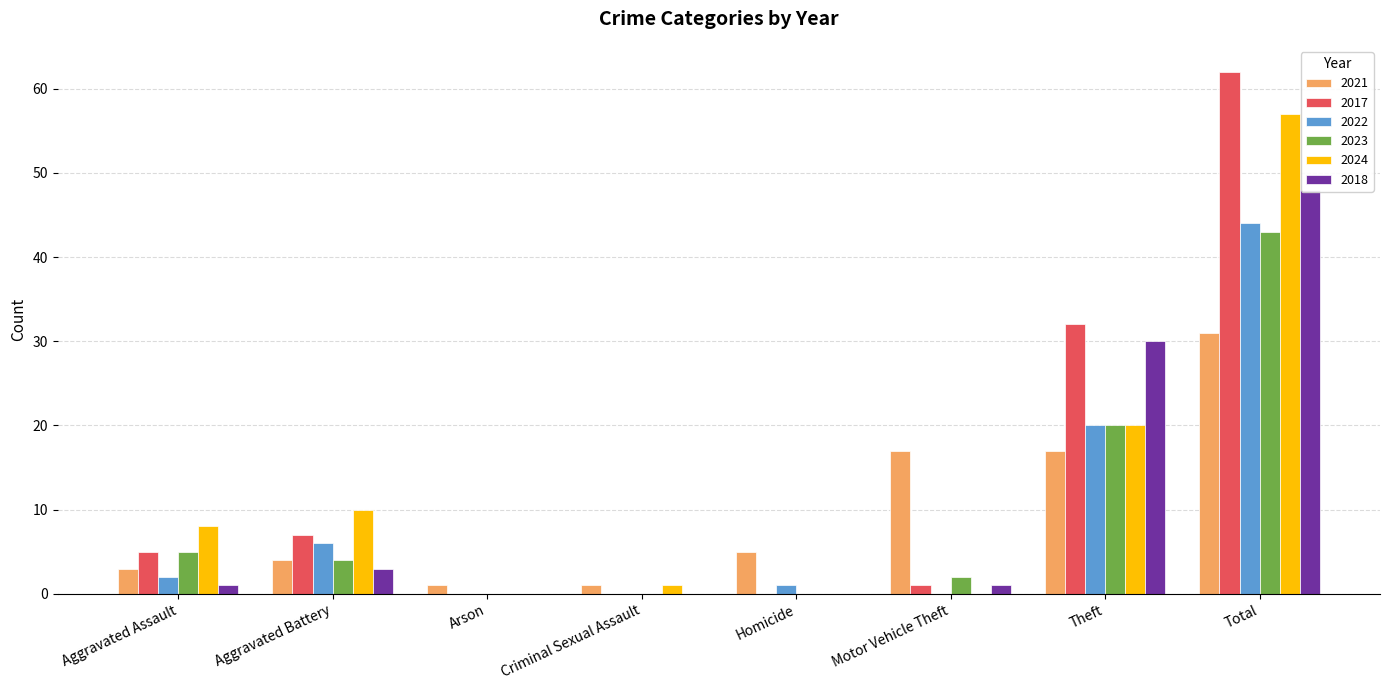

What is the maximum value for 2018?

48